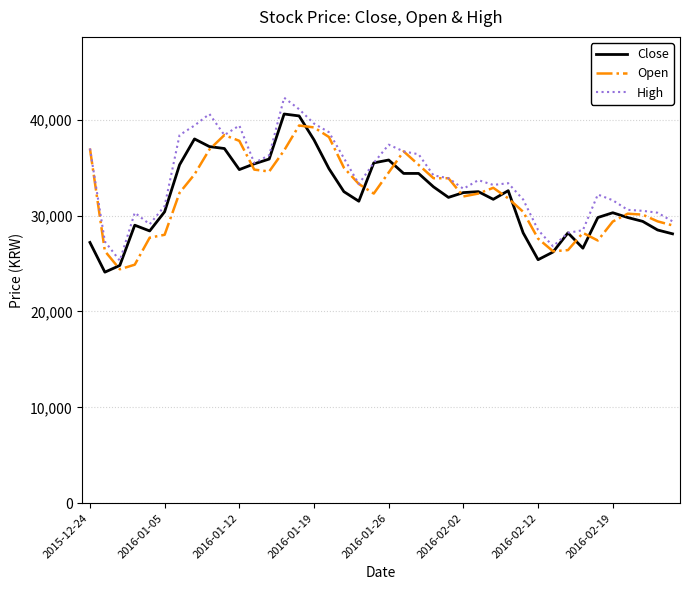

Does the chart have visible grid lines?

Yes